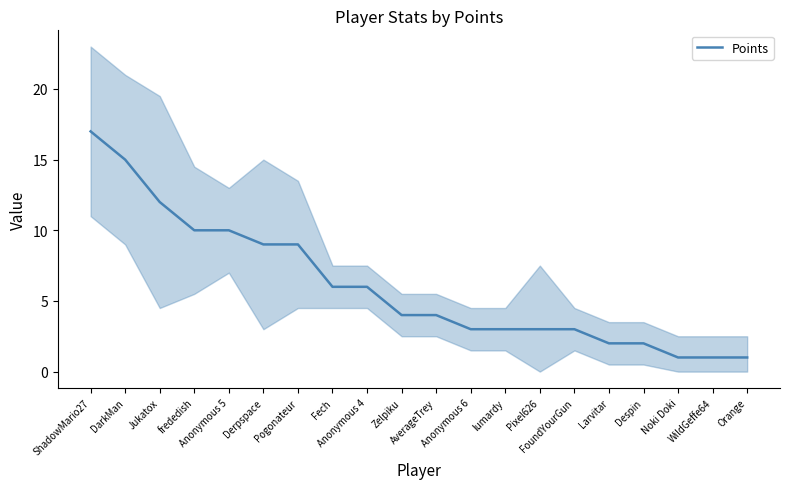

Does the chart have visible grid lines?

No